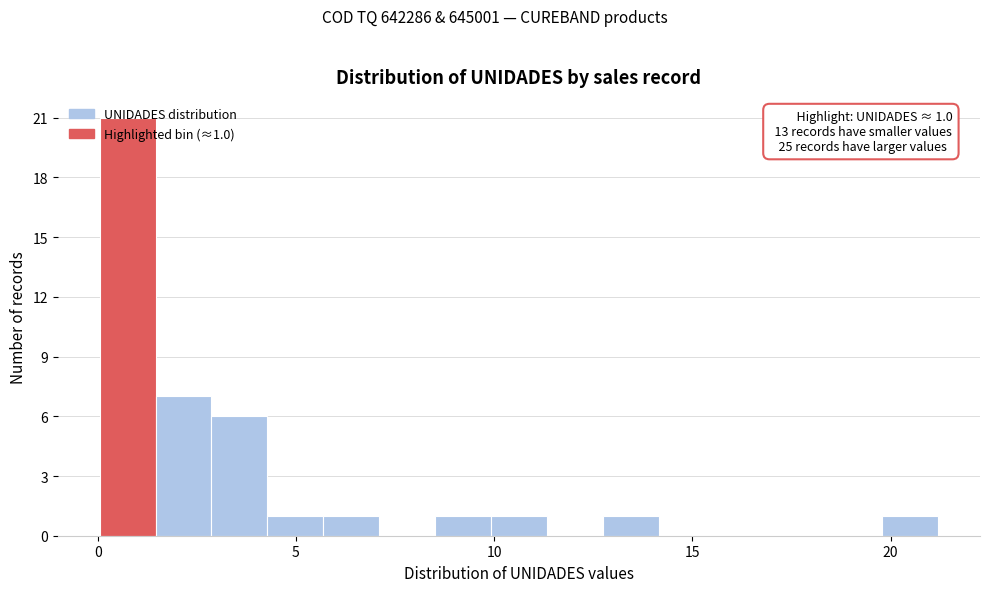

Around what value on the x-axis is the tallest bar? Give the approximate position of its centre, as read against the axis.

1.0